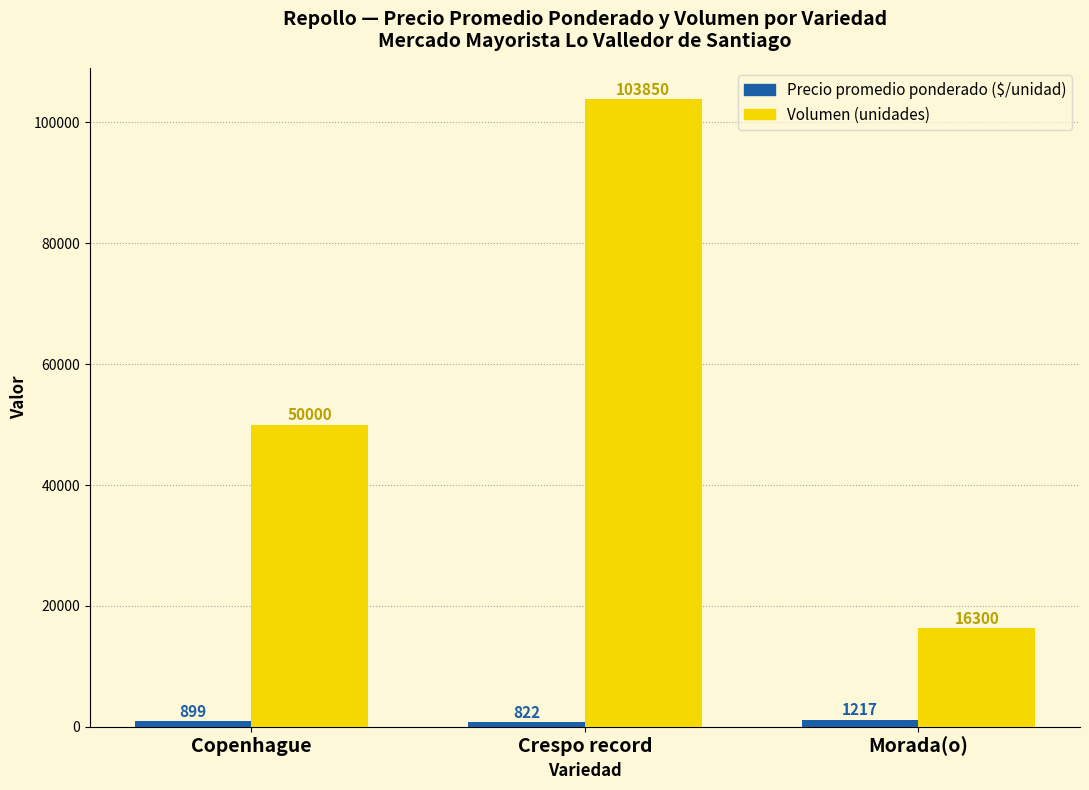

At which category is the sum across all series the highest?

Crespo record